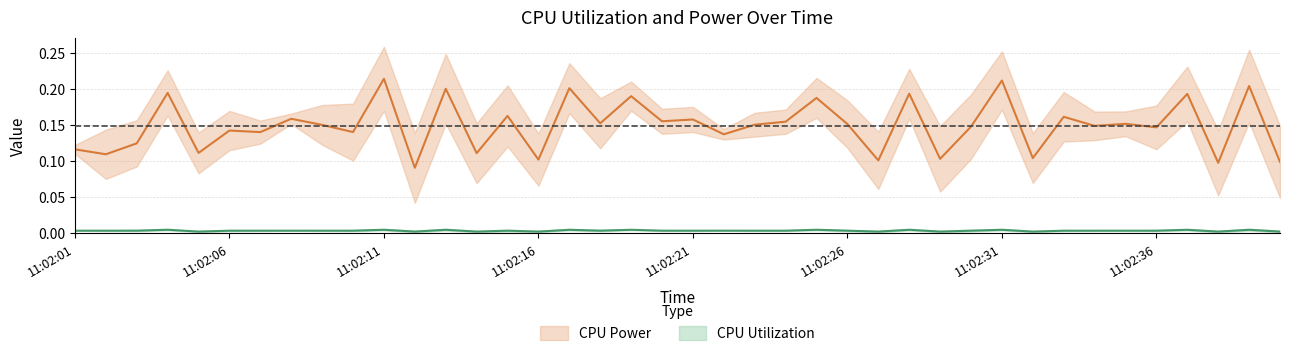

The CPU Utilization series shows 0.0 at 11:02:09. True or false?

True